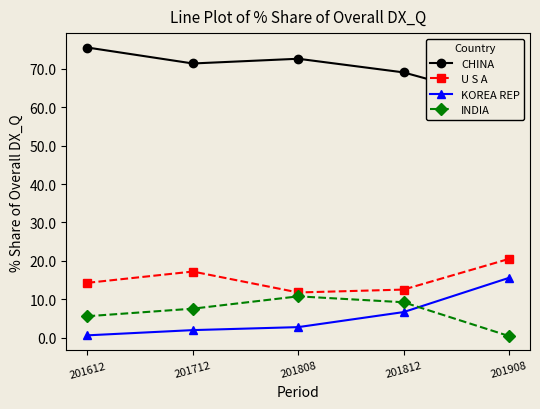

What is the sum of the U S A values at 201812 and 201612?

26.8